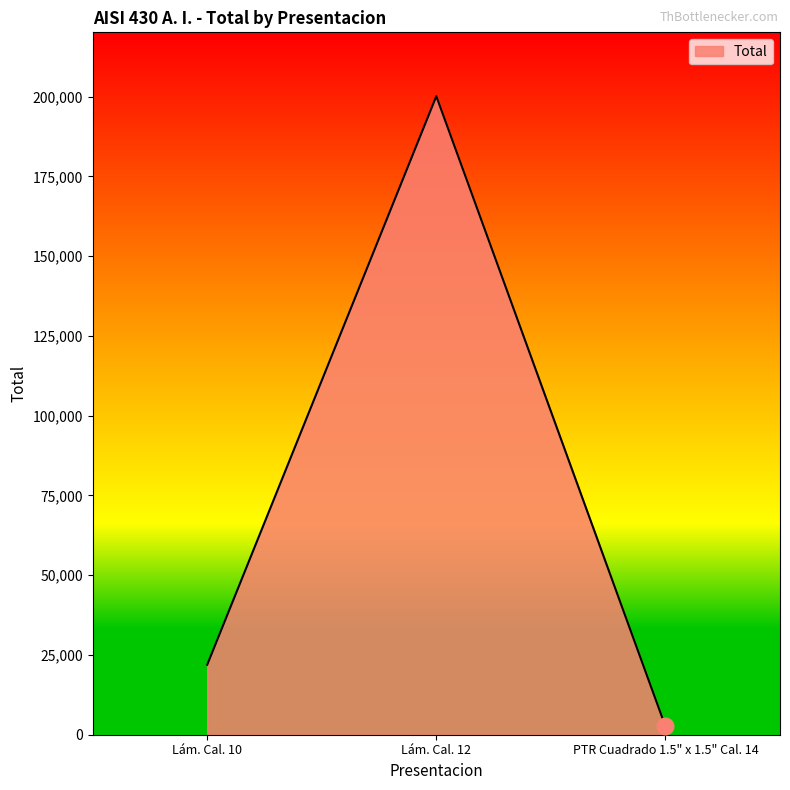

What is the maximum value shown in the chart?

200126.0